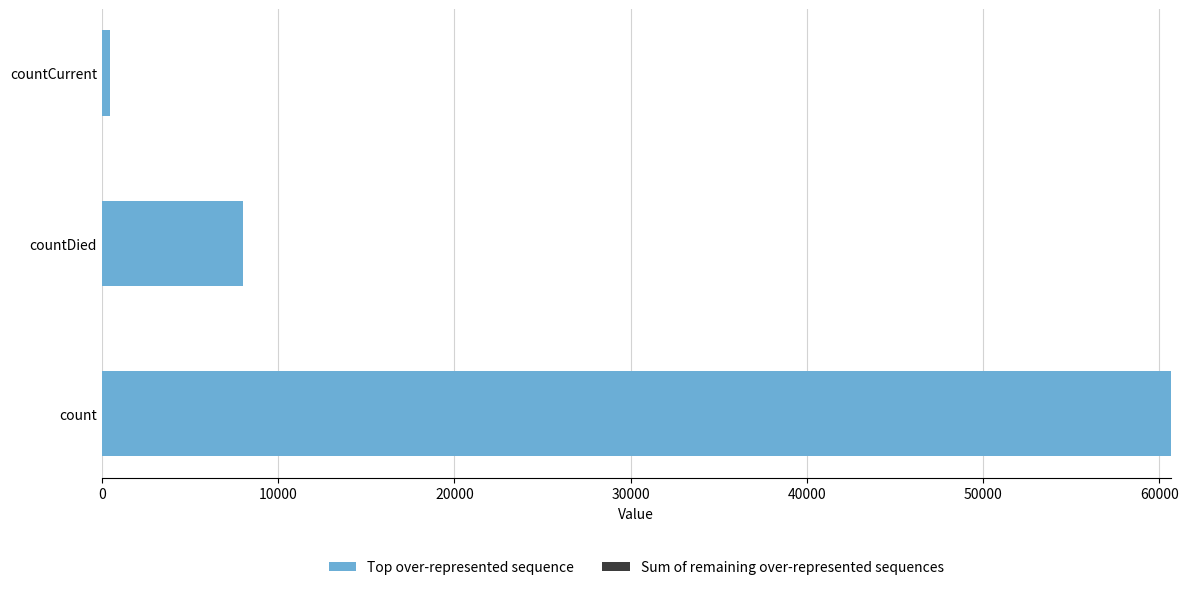

List the labels in order of value, largest first.

count, countDied, countCurrent